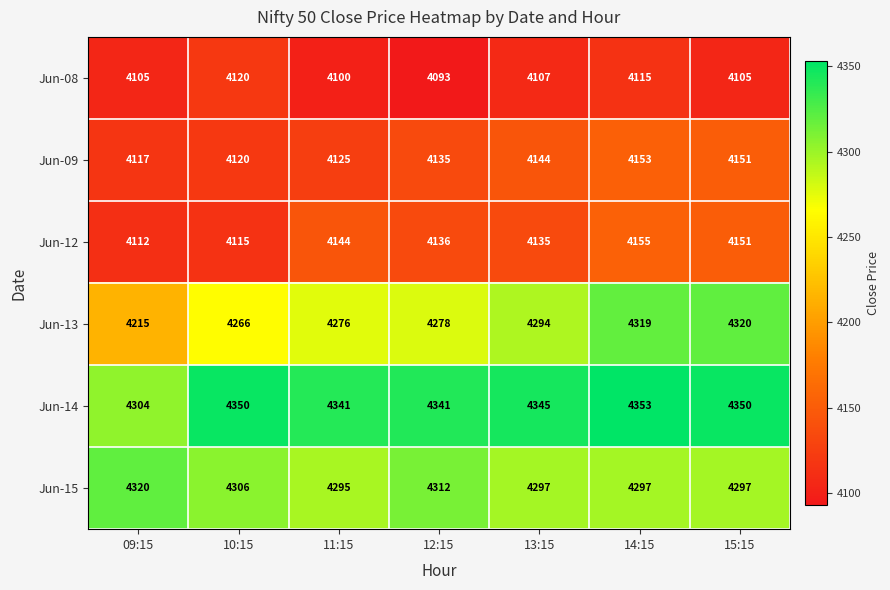

At 14:15, list the series in order from largest to smallest.

Jun-14, Jun-13, Jun-15, Jun-12, Jun-09, Jun-08